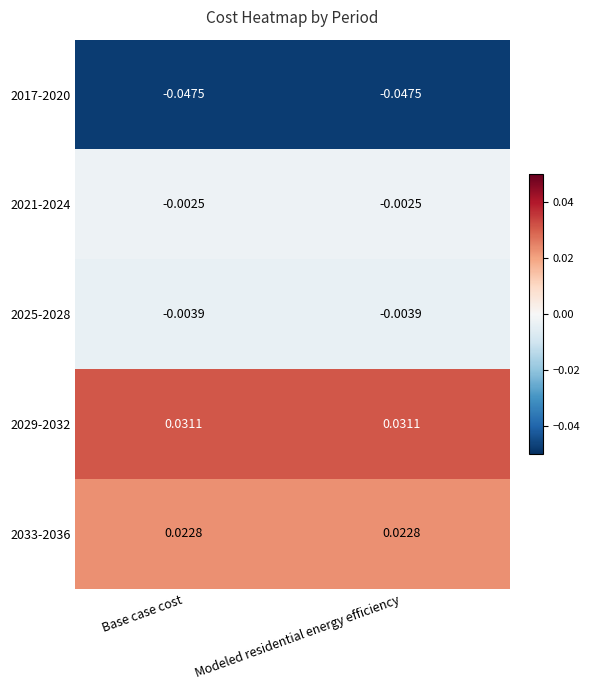

Is the value of 2021-2024 at Base case cost greater than the value of 2033-2036 at Base case cost?

No